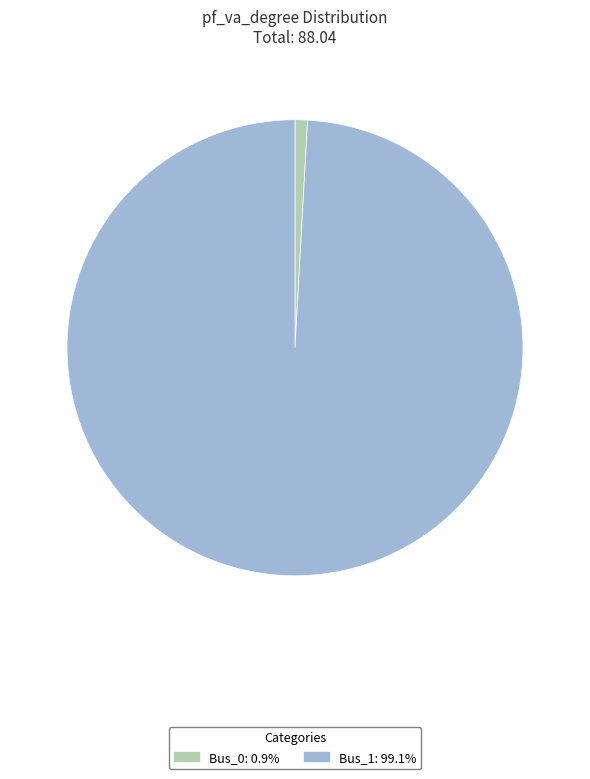

Rank the categories by value from lowest to highest.

Bus_0, Bus_1